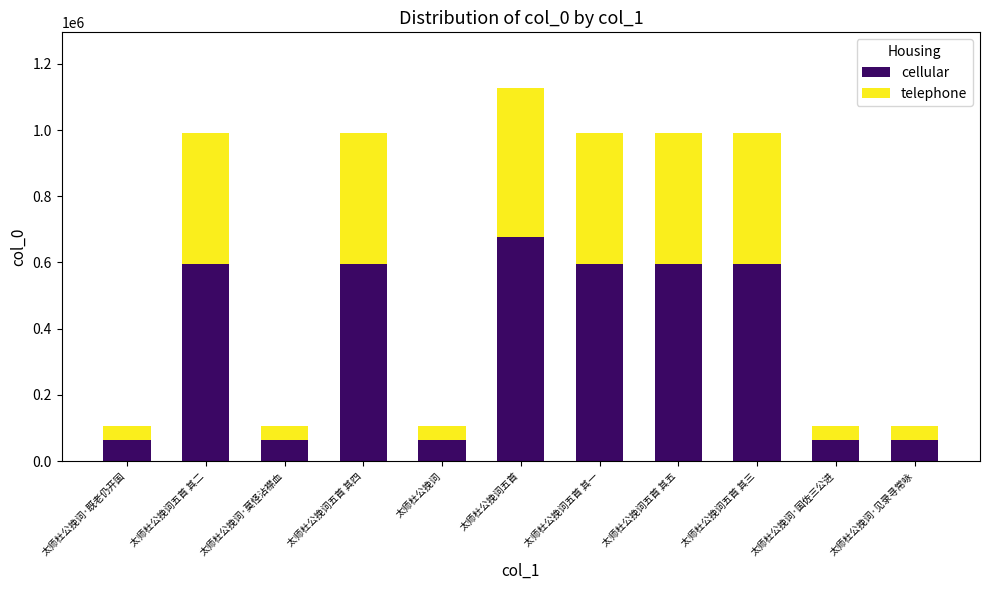

What is the difference between the maximum and second lowest values in the cellular series?

612508